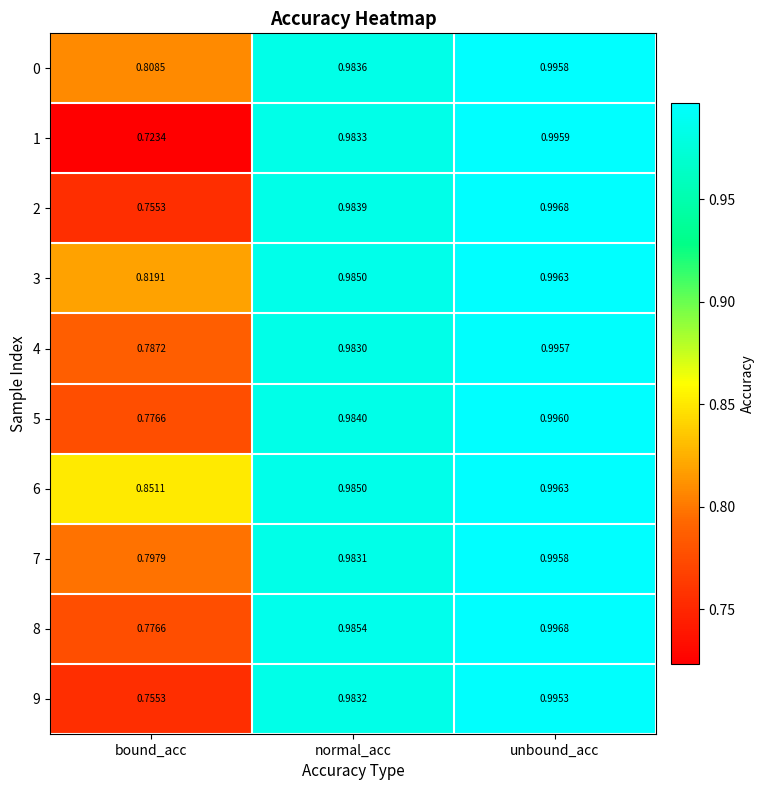

At which category is the sum across all series the highest?

unbound_acc